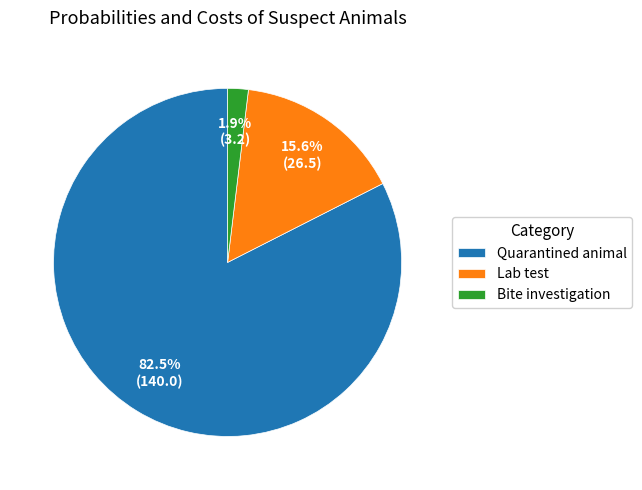

Which slice is the smallest?

Bite investigation